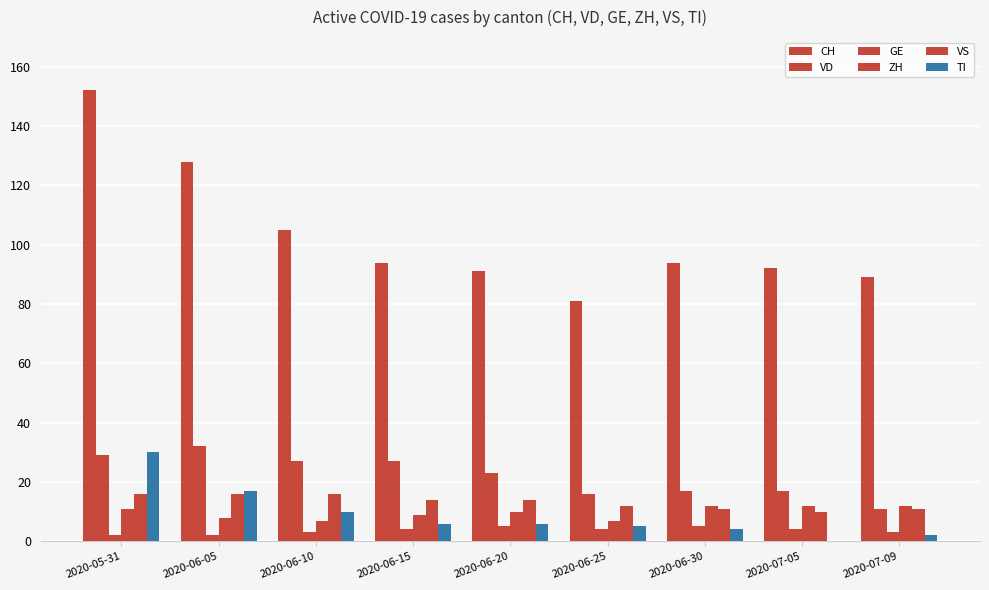

How many data points does each series have?

9